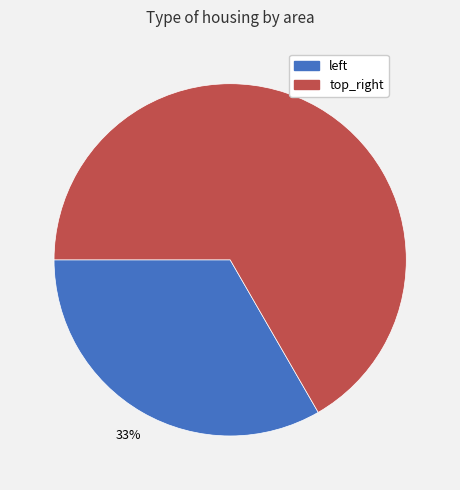

Count the number of slices in the pie.

2